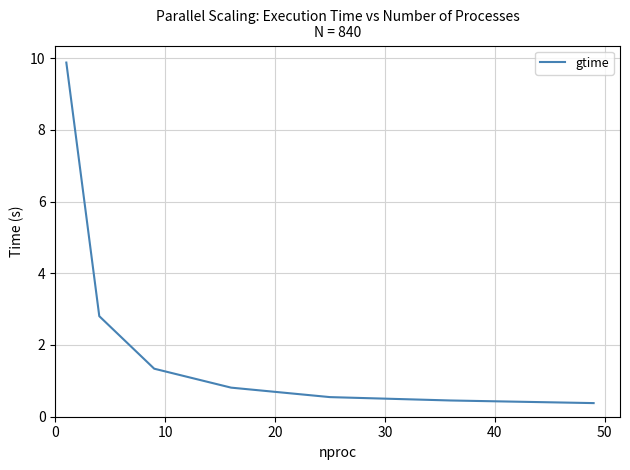

True or false: there are more than 2 points higher than both neighbors.

False